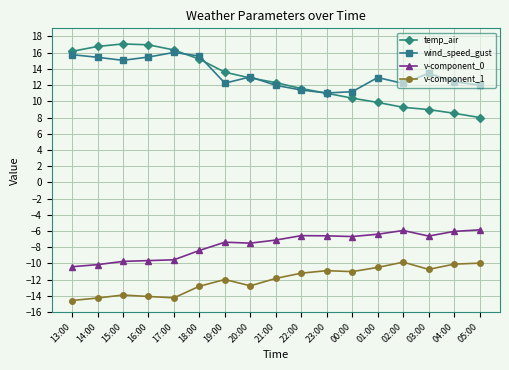

What is the lowest value of the v-component_1 series?

-14.6